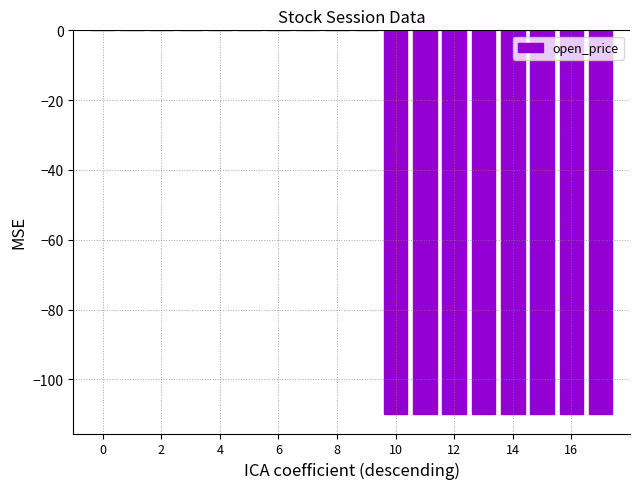

What is the sum of all values?

-880.0